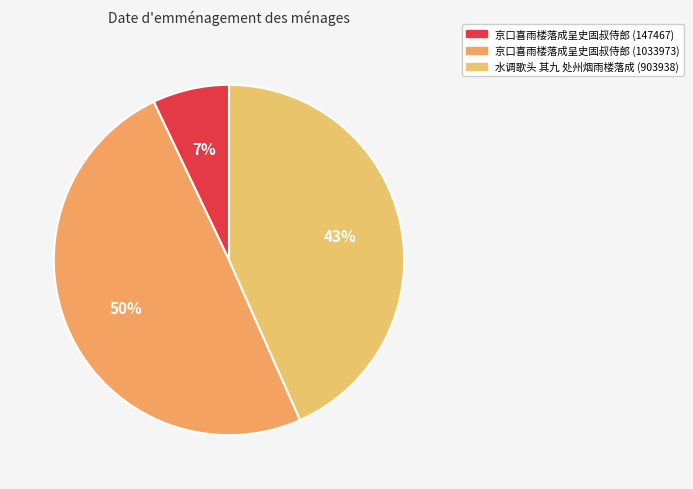

To the nearest percent, what is the average slice percentage?

33%